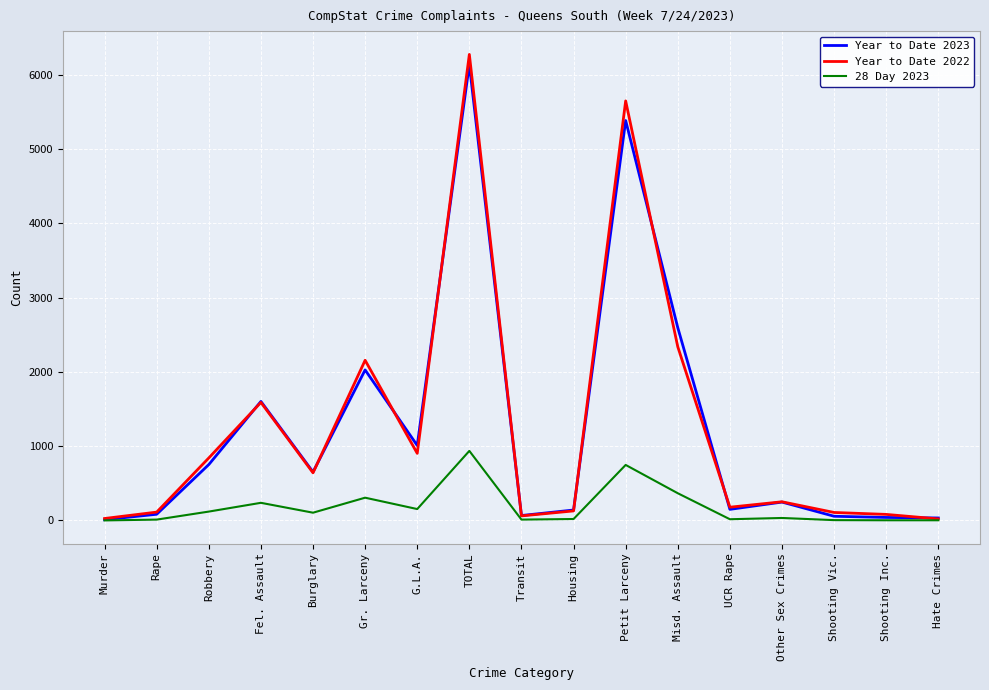

How many lines are shown in the chart?

3